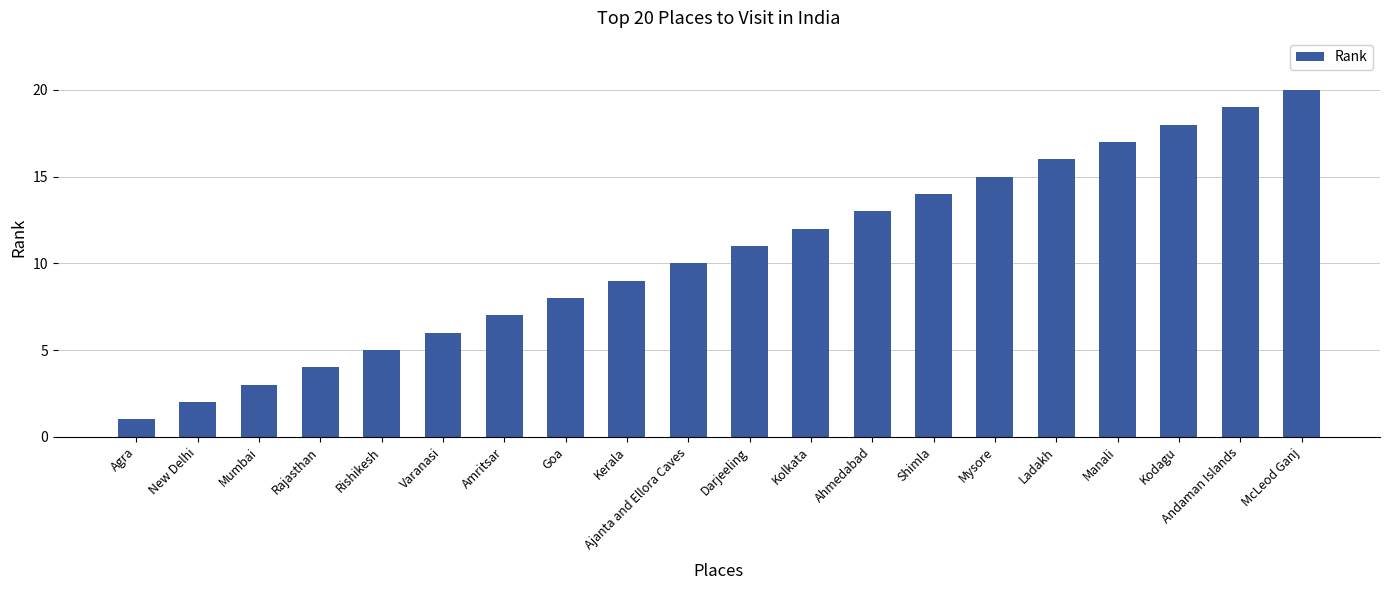

What is the change in value from Mumbai to Rajasthan?

+1